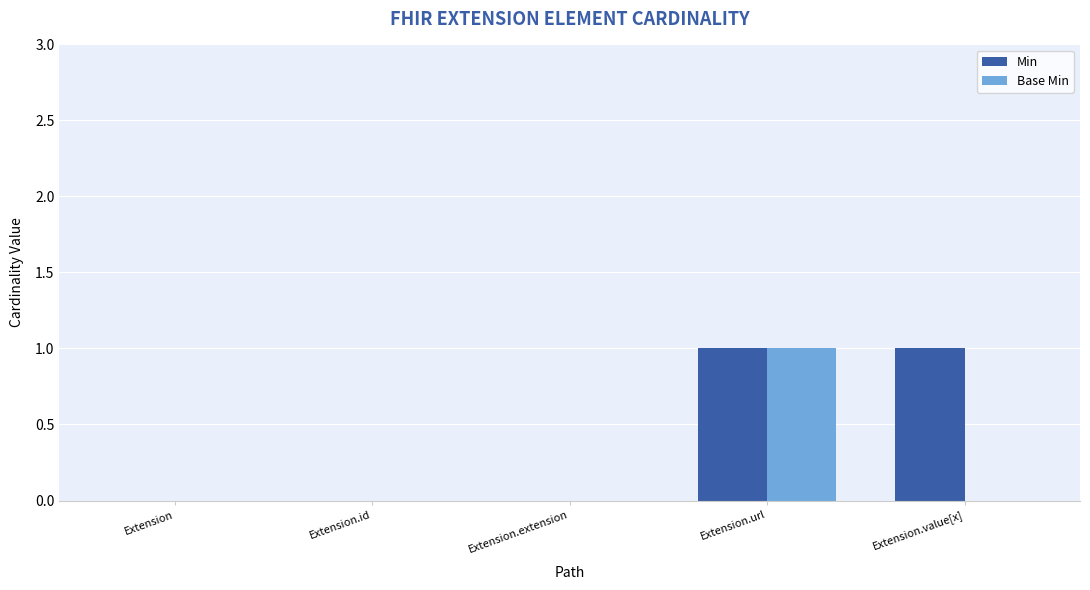

True or false: Base Min has a value of 0 at Extension.

True